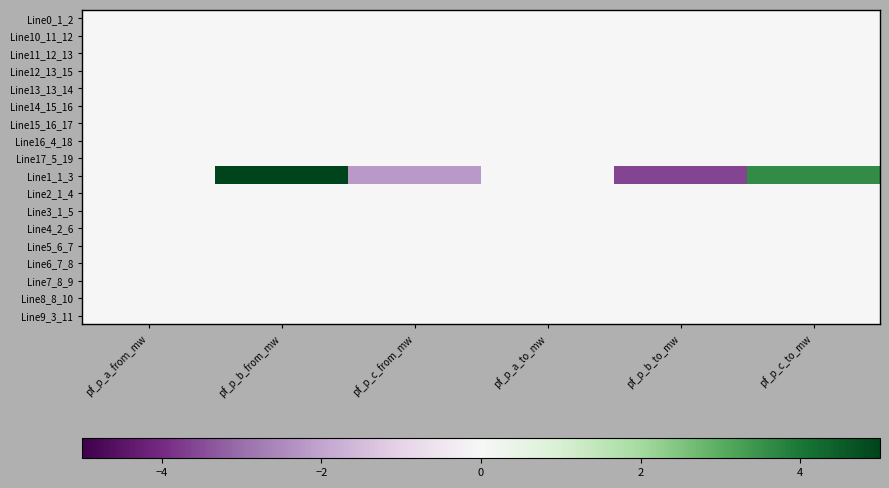

Reading left to right, transcribe all the data shown in this chart.

Line0_1_2: pf_p_a_from_mw=0.0	pf_p_b_from_mw=-0.0	pf_p_c_from_mw=-0.0	pf_p_a_to_mw=-0.0	pf_p_b_to_mw=0.0	pf_p_c_to_mw=0.0
Line10_11_12: pf_p_a_from_mw=0.0	pf_p_b_from_mw=0.0	pf_p_c_from_mw=-0.0	pf_p_a_to_mw=-0.0	pf_p_b_to_mw=-0.0	pf_p_c_to_mw=0.0
Line11_12_13: pf_p_a_from_mw=0.0	pf_p_b_from_mw=0.0	pf_p_c_from_mw=-0.0	pf_p_a_to_mw=-0.0	pf_p_b_to_mw=-0.0	pf_p_c_to_mw=0.0
Line12_13_15: pf_p_a_from_mw=0.0	pf_p_b_from_mw=0.0	pf_p_c_from_mw=-0.0	pf_p_a_to_mw=-0.0	pf_p_b_to_mw=-0.0	pf_p_c_to_mw=0.0
Line13_13_14: pf_p_a_from_mw=0.0	pf_p_b_from_mw=0.0	pf_p_c_from_mw=-0.0	pf_p_a_to_mw=-0.0	pf_p_b_to_mw=-0.0	pf_p_c_to_mw=0.0
Line14_15_16: pf_p_a_from_mw=0.0	pf_p_b_from_mw=0.0	pf_p_c_from_mw=-0.0	pf_p_a_to_mw=-0.0	pf_p_b_to_mw=-0.0	pf_p_c_to_mw=0.0
Line15_16_17: pf_p_a_from_mw=0.0	pf_p_b_from_mw=0.0	pf_p_c_from_mw=-0.0	pf_p_a_to_mw=-0.0	pf_p_b_to_mw=-0.0	pf_p_c_to_mw=0.0
Line16_4_18: pf_p_a_from_mw=0.0	pf_p_b_from_mw=-0.0	pf_p_c_from_mw=-0.0	pf_p_a_to_mw=0.0	pf_p_b_to_mw=0.0	pf_p_c_to_mw=0.0
Line17_5_19: pf_p_a_from_mw=0.0	pf_p_b_from_mw=-0.0	pf_p_c_from_mw=-0.0	pf_p_a_to_mw=0.0	pf_p_b_to_mw=0.0	pf_p_c_to_mw=0.0
Line1_1_3: pf_p_a_from_mw=0.0	pf_p_b_from_mw=5.0	pf_p_c_from_mw=-2.2	pf_p_a_to_mw=-0.0	pf_p_b_to_mw=-3.6	pf_p_c_to_mw=3.6
Line2_1_4: pf_p_a_from_mw=0.0	pf_p_b_from_mw=-0.0	pf_p_c_from_mw=-0.0	pf_p_a_to_mw=-0.0	pf_p_b_to_mw=0.0	pf_p_c_to_mw=0.0
Line3_1_5: pf_p_a_from_mw=0.0	pf_p_b_from_mw=-0.0	pf_p_c_from_mw=-0.0	pf_p_a_to_mw=-0.0	pf_p_b_to_mw=0.0	pf_p_c_to_mw=0.0
Line4_2_6: pf_p_a_from_mw=0.0	pf_p_b_from_mw=-0.0	pf_p_c_from_mw=-0.0	pf_p_a_to_mw=-0.0	pf_p_b_to_mw=0.0	pf_p_c_to_mw=0.0
Line5_6_7: pf_p_a_from_mw=0.0	pf_p_b_from_mw=-0.0	pf_p_c_from_mw=-0.0	pf_p_a_to_mw=-0.0	pf_p_b_to_mw=0.0	pf_p_c_to_mw=0.0
Line6_7_8: pf_p_a_from_mw=0.0	pf_p_b_from_mw=-0.0	pf_p_c_from_mw=-0.0	pf_p_a_to_mw=-0.0	pf_p_b_to_mw=0.0	pf_p_c_to_mw=0.0
Line7_8_9: pf_p_a_from_mw=0.0	pf_p_b_from_mw=-0.0	pf_p_c_from_mw=-0.0	pf_p_a_to_mw=0.0	pf_p_b_to_mw=0.0	pf_p_c_to_mw=0.0
Line8_8_10: pf_p_a_from_mw=0.0	pf_p_b_from_mw=-0.0	pf_p_c_from_mw=-0.0	pf_p_a_to_mw=-0.0	pf_p_b_to_mw=0.0	pf_p_c_to_mw=0.0
Line9_3_11: pf_p_a_from_mw=0.0	pf_p_b_from_mw=0.0	pf_p_c_from_mw=-0.0	pf_p_a_to_mw=-0.0	pf_p_b_to_mw=-0.0	pf_p_c_to_mw=0.0